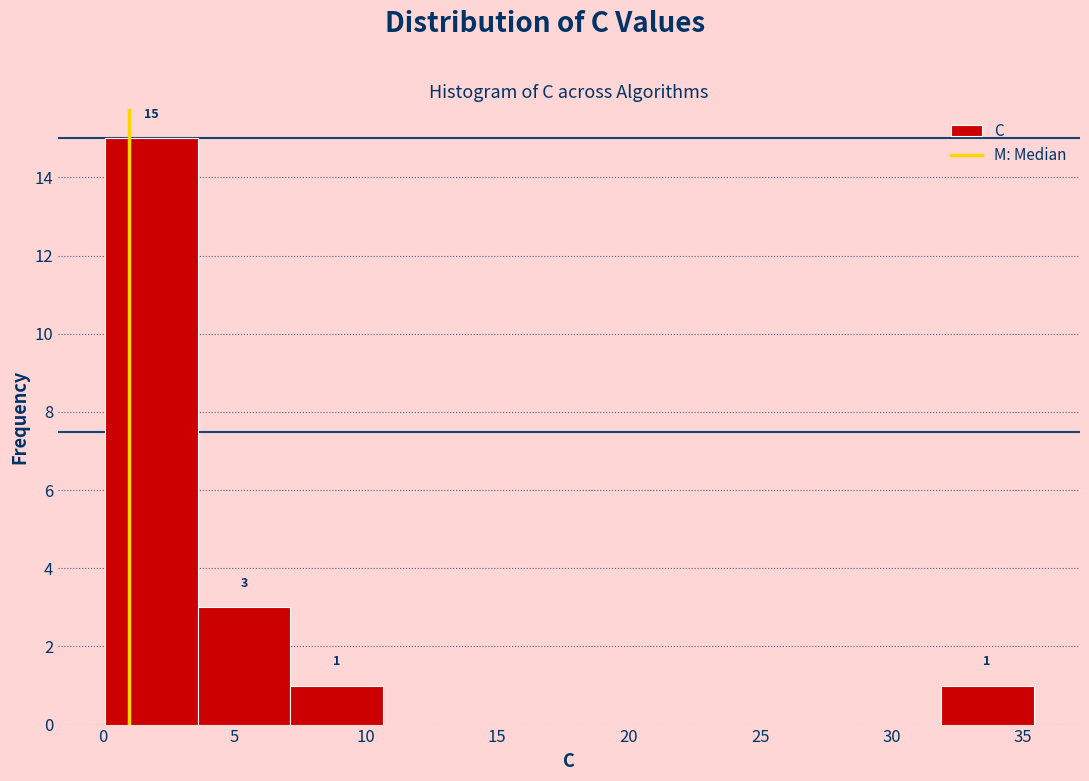

Which range on the x-axis has the tallest bar?

0.0 to 3.5